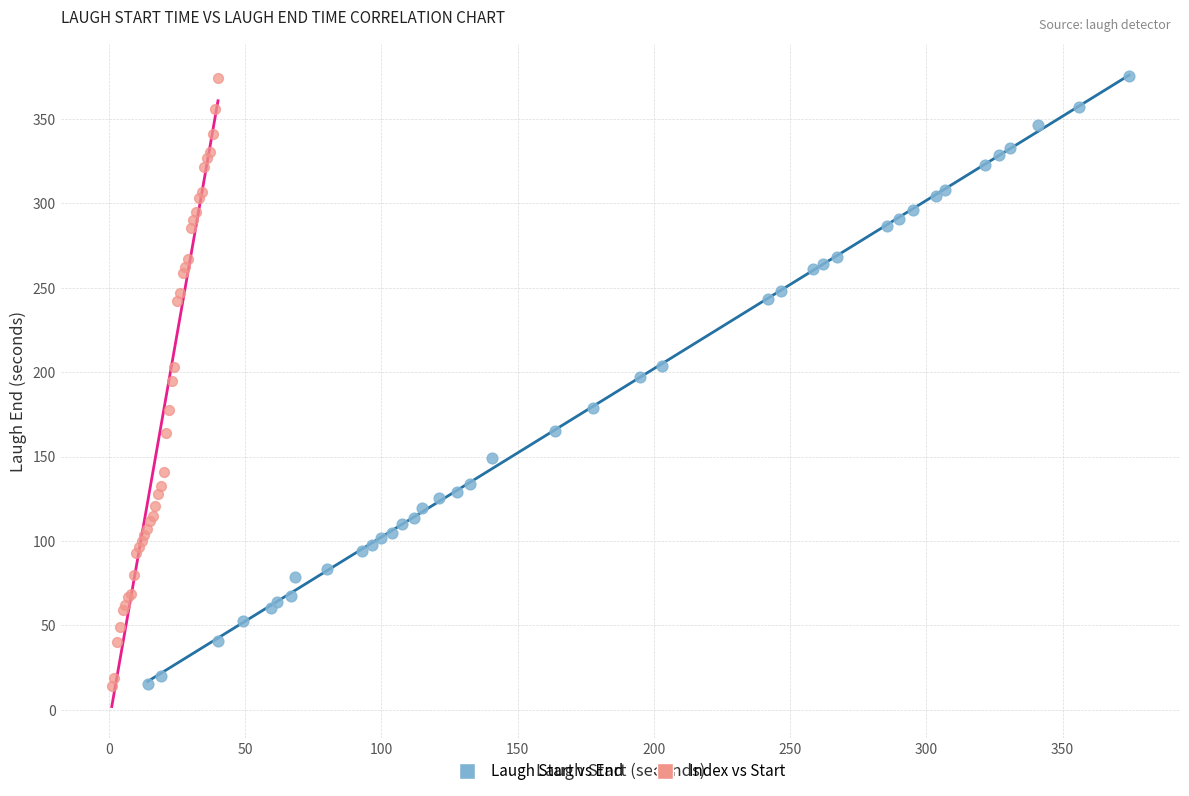

Which series has the largest Y range (max minus min)?

Index vs Start